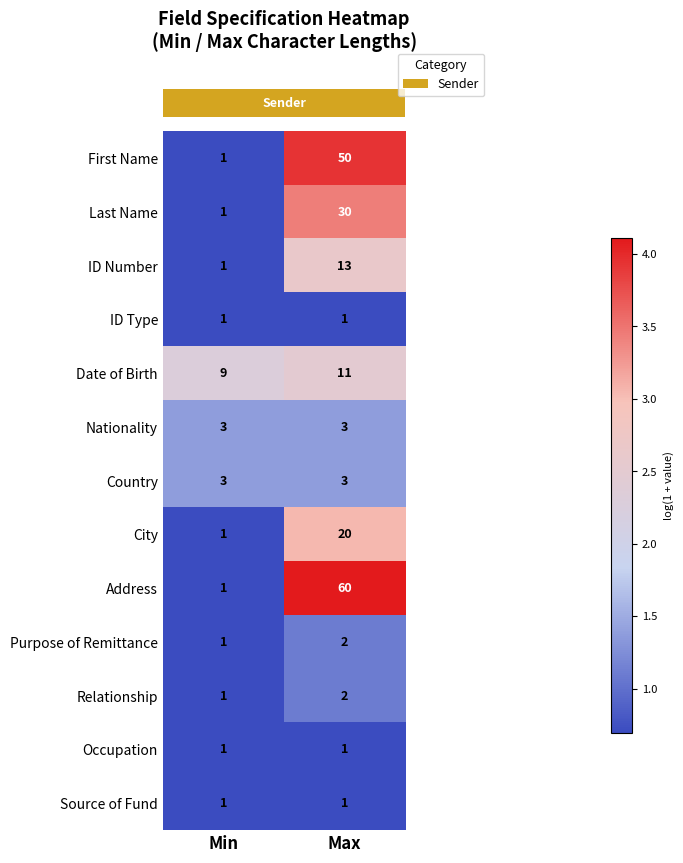

Reading left to right, extract all data points from this chart.

First Name: 1	50
Last Name: 1	30
ID Number: 1	13
ID Type: 1	1
Date of Birth: 9	11
Nationality: 3	3
Country: 3	3
City: 1	20
Address: 1	60
Purpose of Remittance: 1	2
Relationship: 1	2
Occupation: 1	1
Source of Fund: 1	1